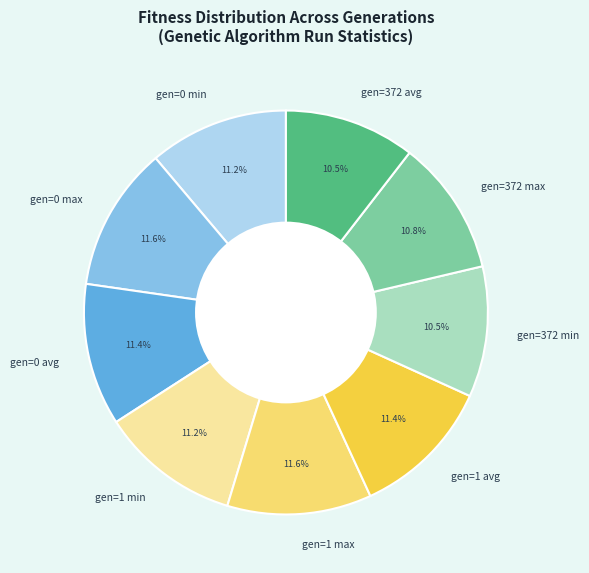

To the nearest percent, what is the combined percentage of gen=1 min and gen=0 min?

22%